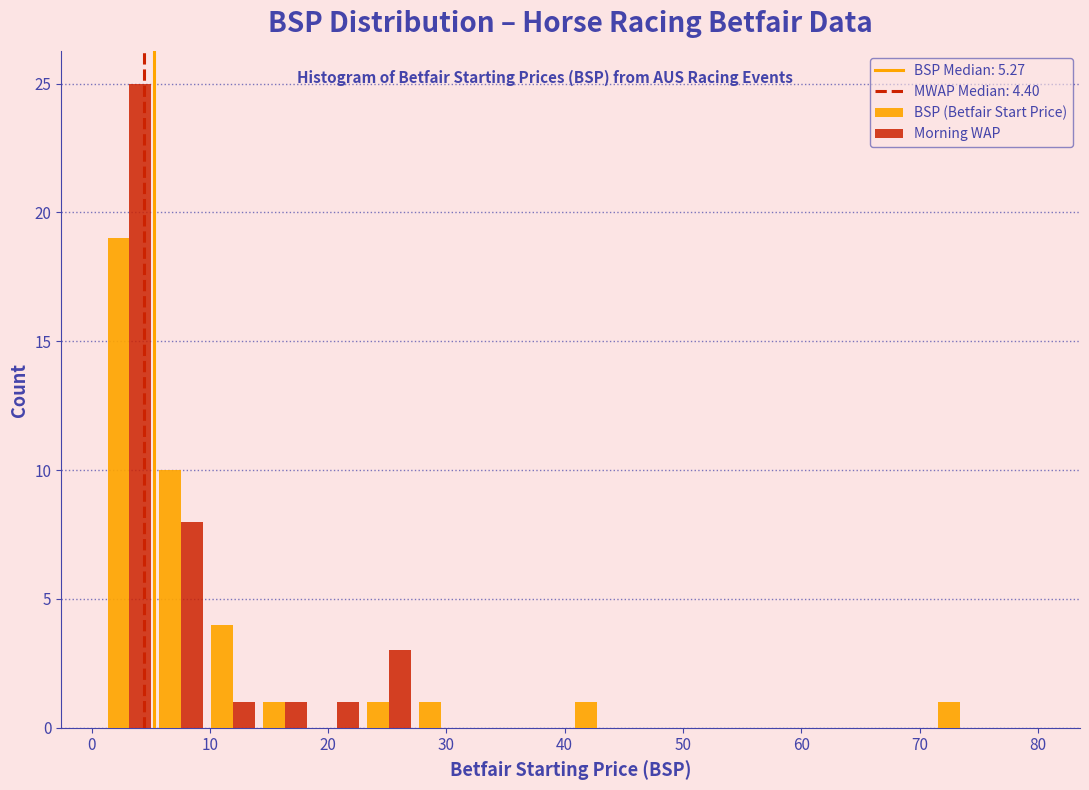

Reading left to right, transcribe this chart: for each range on the x-axis, give the height of each series' bar. Neither the bar edges nor the heights are printed on the chart, so give them approximately, as read against the axes.

1 to 5: BSP (Betfair Start Price)=19	Morning WAP=25
5 to 10: BSP (Betfair Start Price)=10	Morning WAP=8
10 to 14: BSP (Betfair Start Price)=4	Morning WAP=1
14 to 19: BSP (Betfair Start Price)=1	Morning WAP=1
19 to 23: BSP (Betfair Start Price)=0	Morning WAP=1
23 to 27: BSP (Betfair Start Price)=1	Morning WAP=3
27 to 32: BSP (Betfair Start Price)=1	Morning WAP=0
32 to 36: BSP (Betfair Start Price)=0	Morning WAP=0
36 to 41: BSP (Betfair Start Price)=0	Morning WAP=0
41 to 45: BSP (Betfair Start Price)=1	Morning WAP=0
45 to 49: BSP (Betfair Start Price)=0	Morning WAP=0
49 to 54: BSP (Betfair Start Price)=0	Morning WAP=0
54 to 58: BSP (Betfair Start Price)=0	Morning WAP=0
58 to 62: BSP (Betfair Start Price)=0	Morning WAP=0
62 to 67: BSP (Betfair Start Price)=0	Morning WAP=0
67 to 71: BSP (Betfair Start Price)=0	Morning WAP=0
71 to 76: BSP (Betfair Start Price)=1	Morning WAP=0
76 to 80: BSP (Betfair Start Price)=0	Morning WAP=0